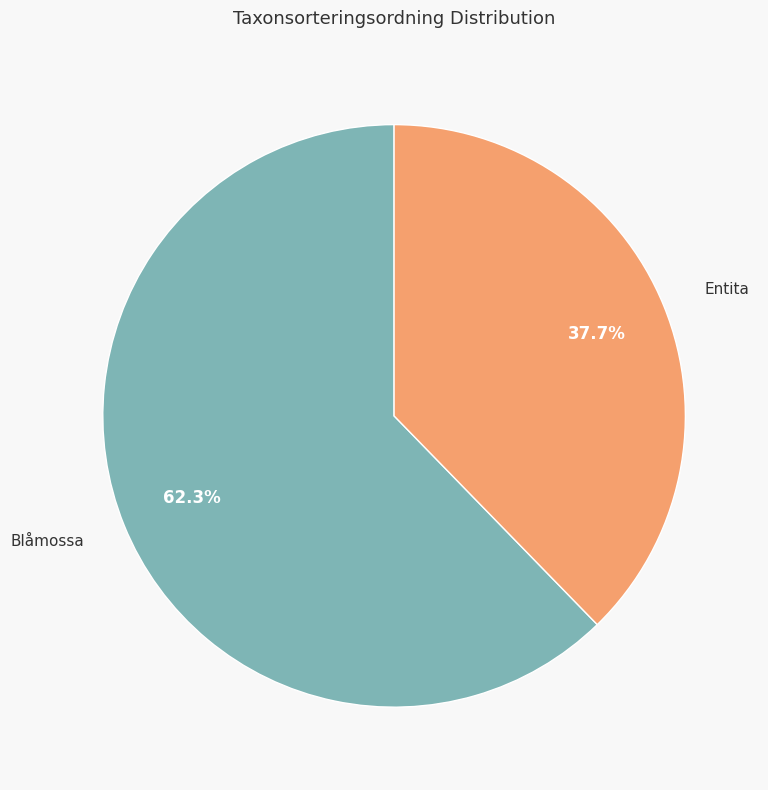

Which category has the biggest portion of the pie?

Blåmossa